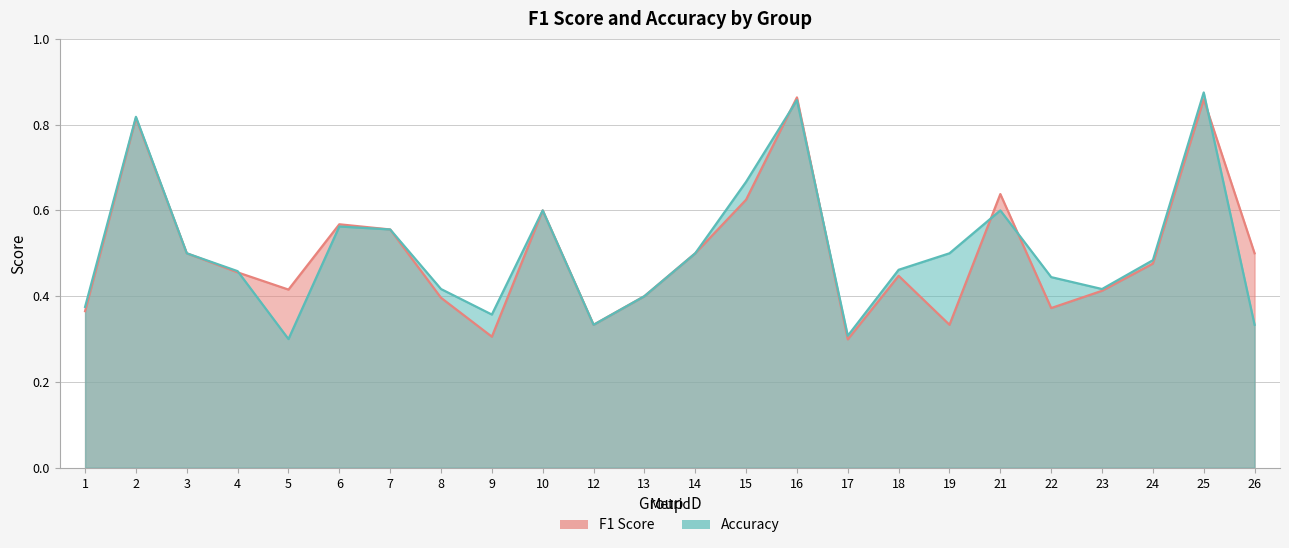

How many times do f1 and accuracy cross each other?

6